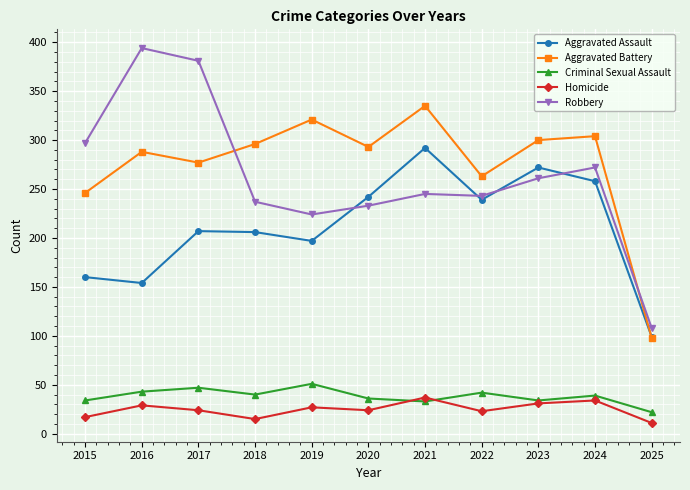

Which series has the largest range (max minus min)?

Robbery